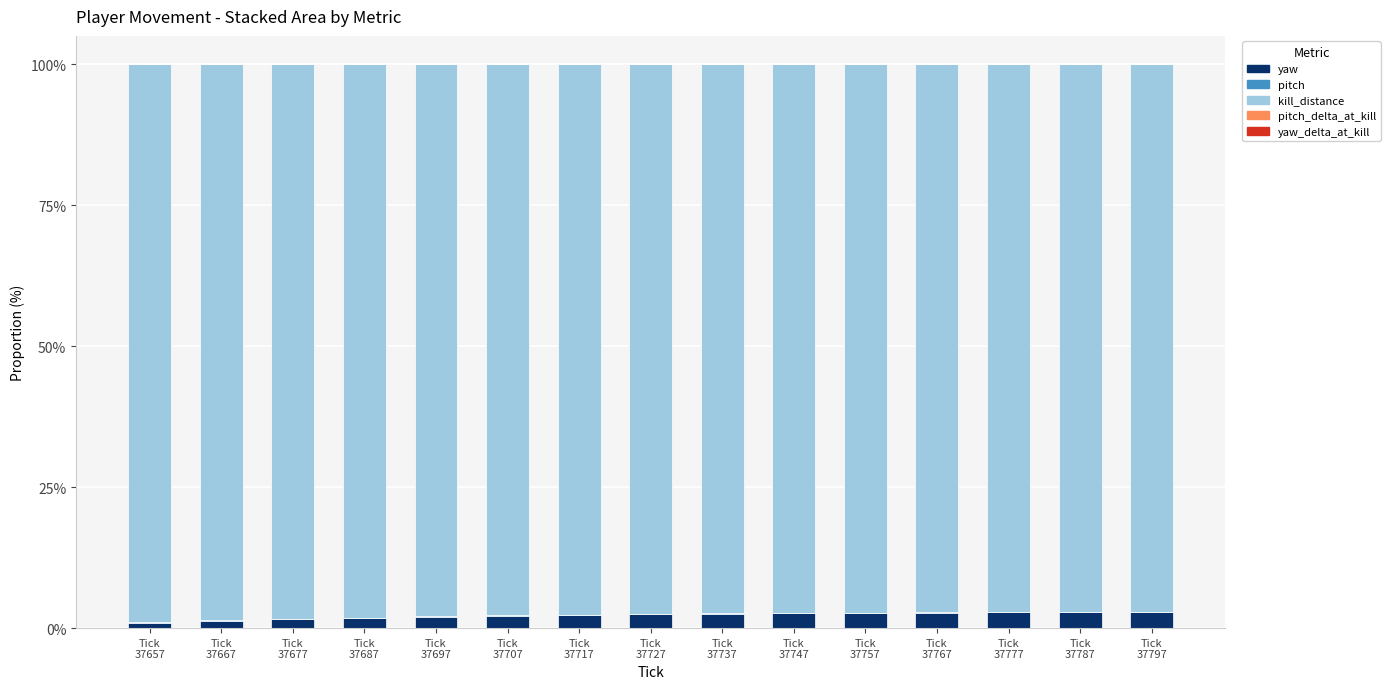

What is the sum of all yaw values?

33.8